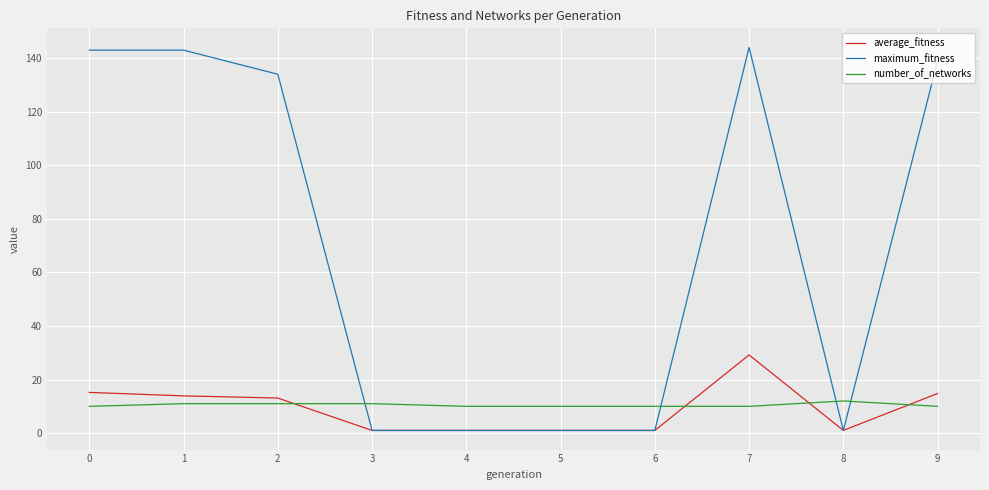

Is it true that number_of_networks equals 12.0 at 8?

True